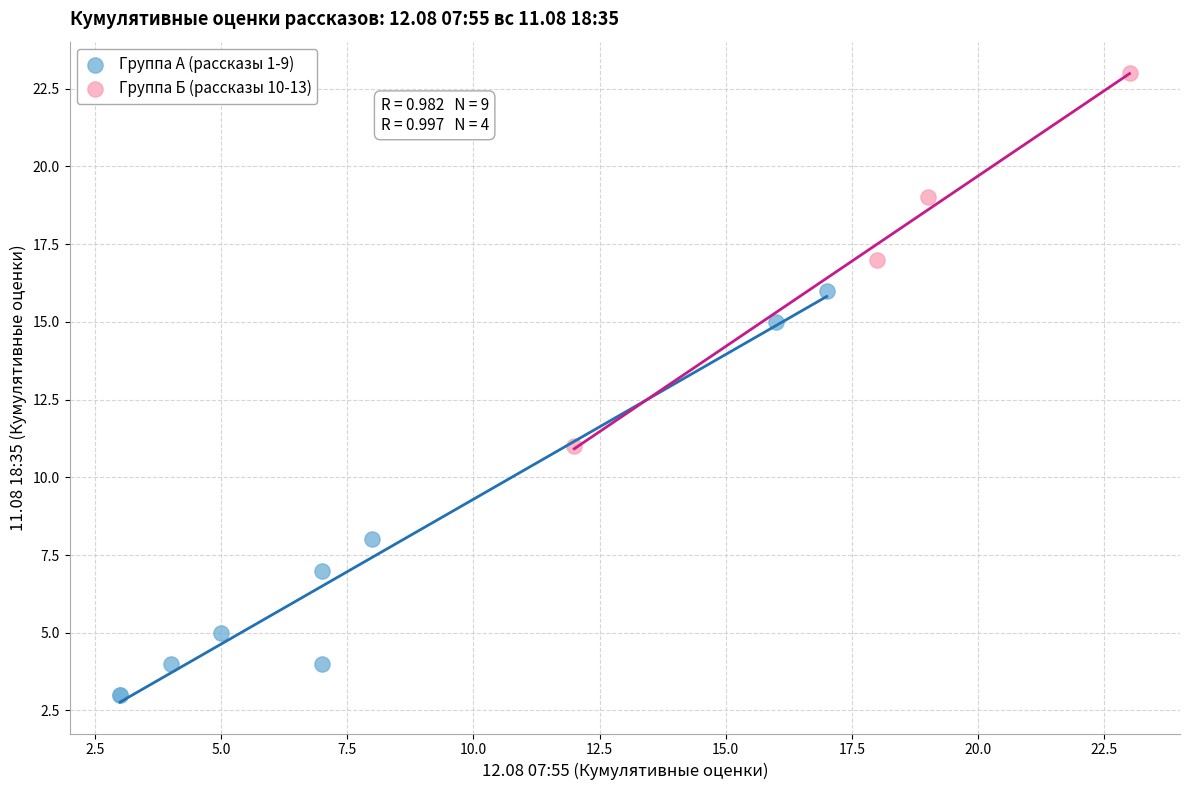

Which series contains the lowest Y value?

Группа А (рассказы 1-9)